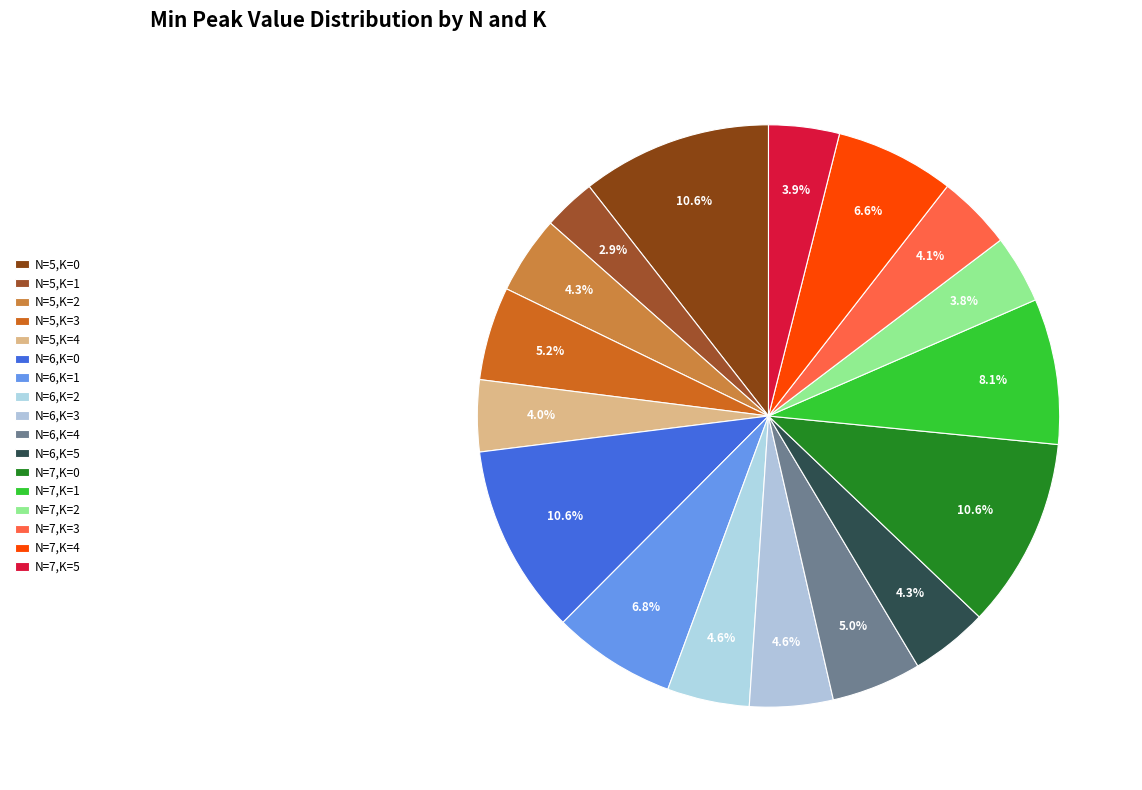

The N=6,K=4 slice represents 1% of the pie. True or false?

False